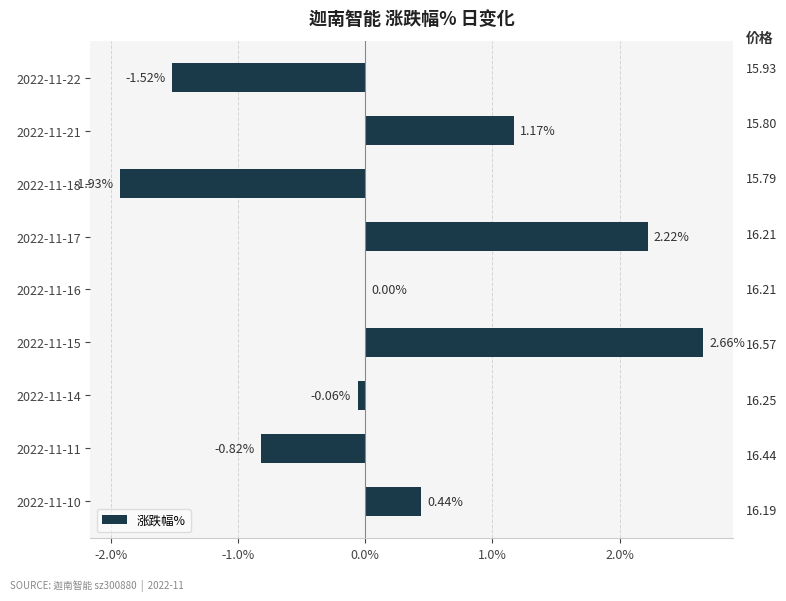

What is the change in value from 2022-11-18 to 2022-11-10?

+2.4